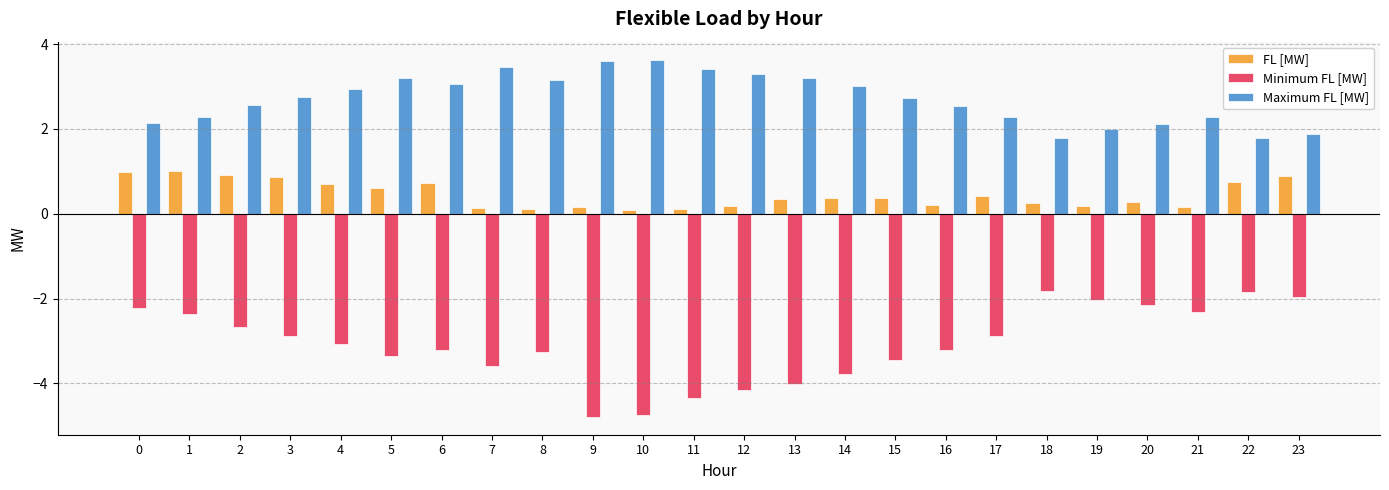

How many bars are there in each group?

3